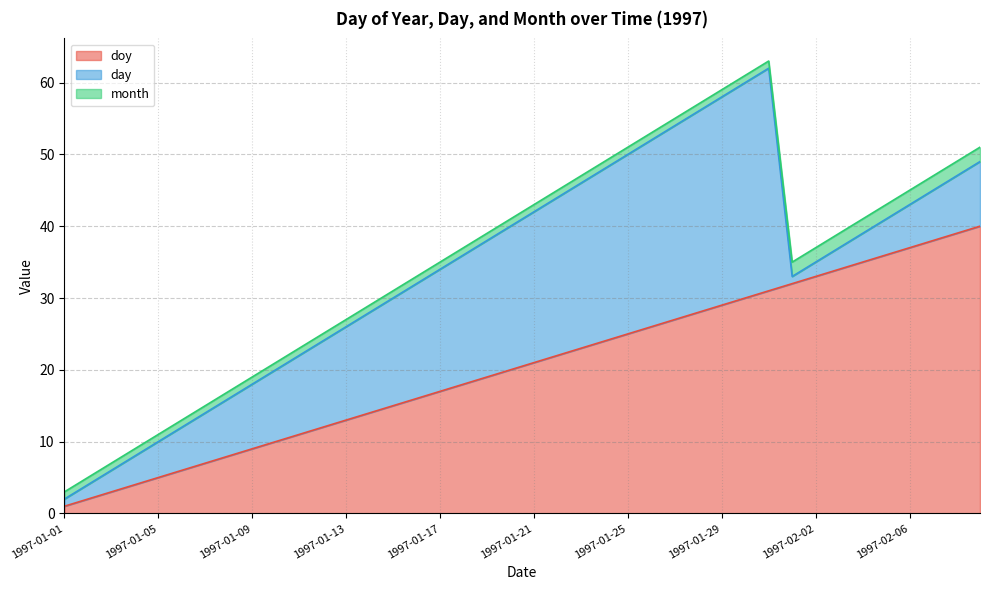

What is the label of the 23rd point from the right?

1997-01-18